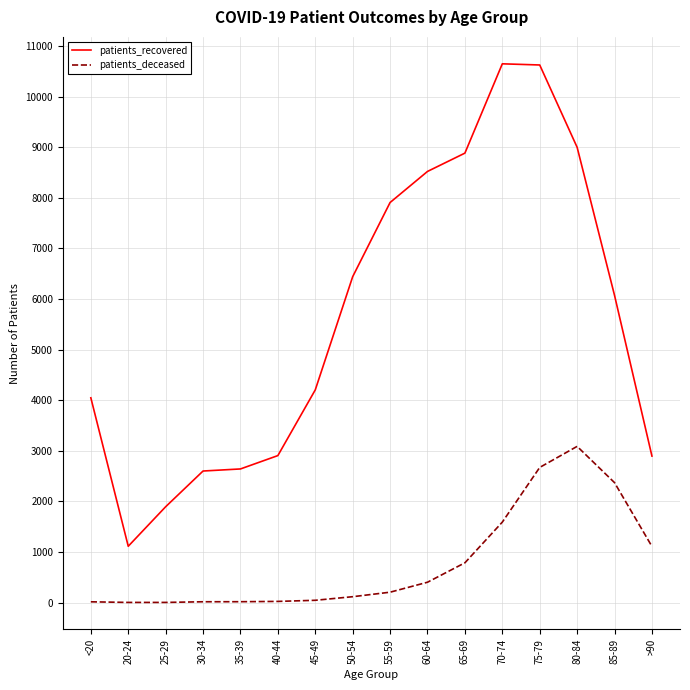

Which series changed the most between 20-24 and 40-44?

patients_recovered